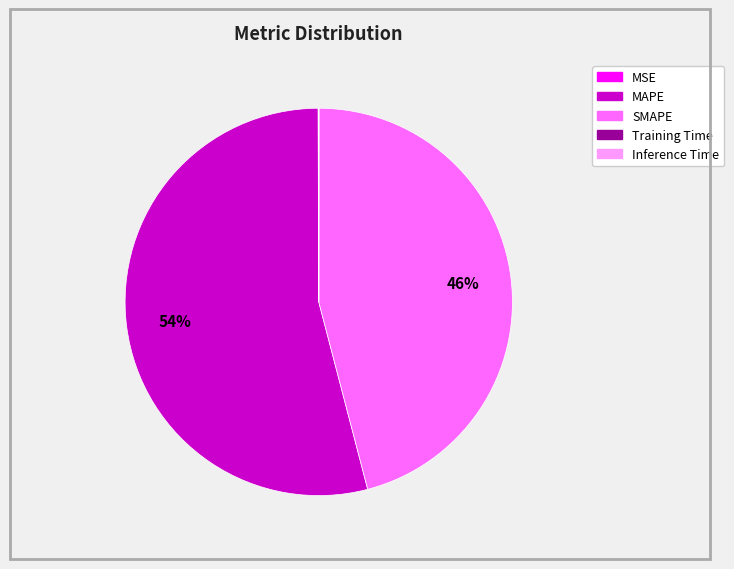

What is the largest slice in the pie chart?

MAPE